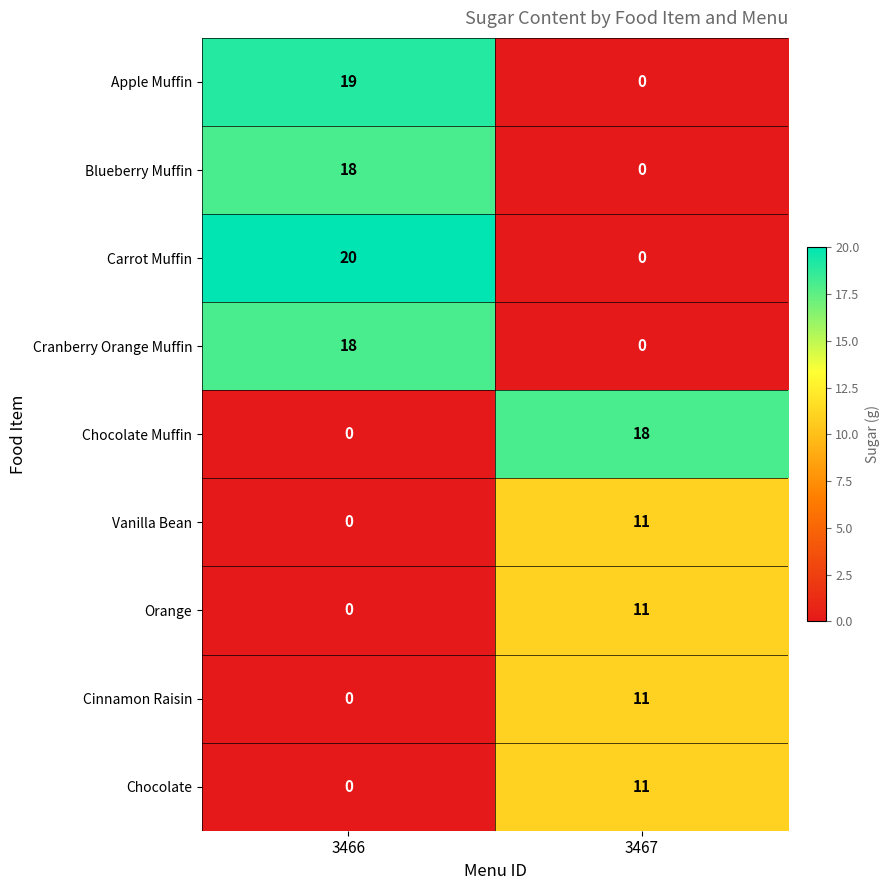

What is the difference between the maximum and minimum values in the Blueberry Muffin series?

18